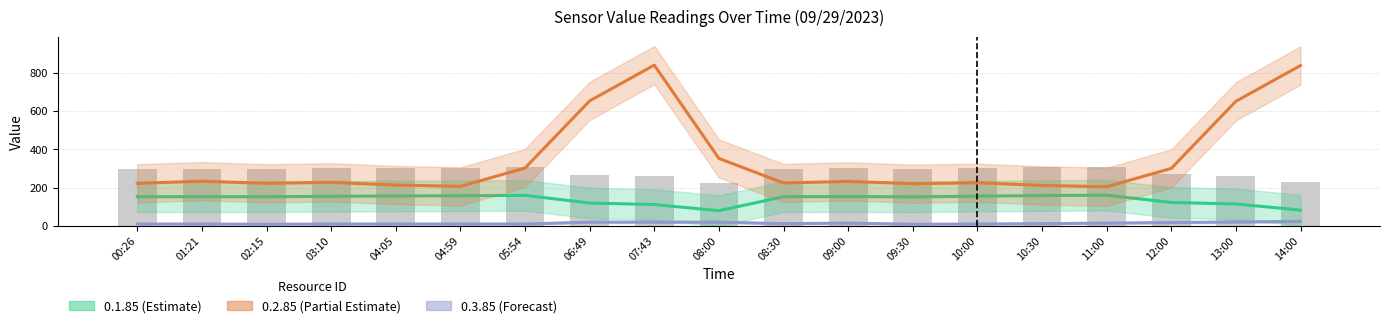

How many data points in 0.3.85 (Forecast) are less than 12?

9